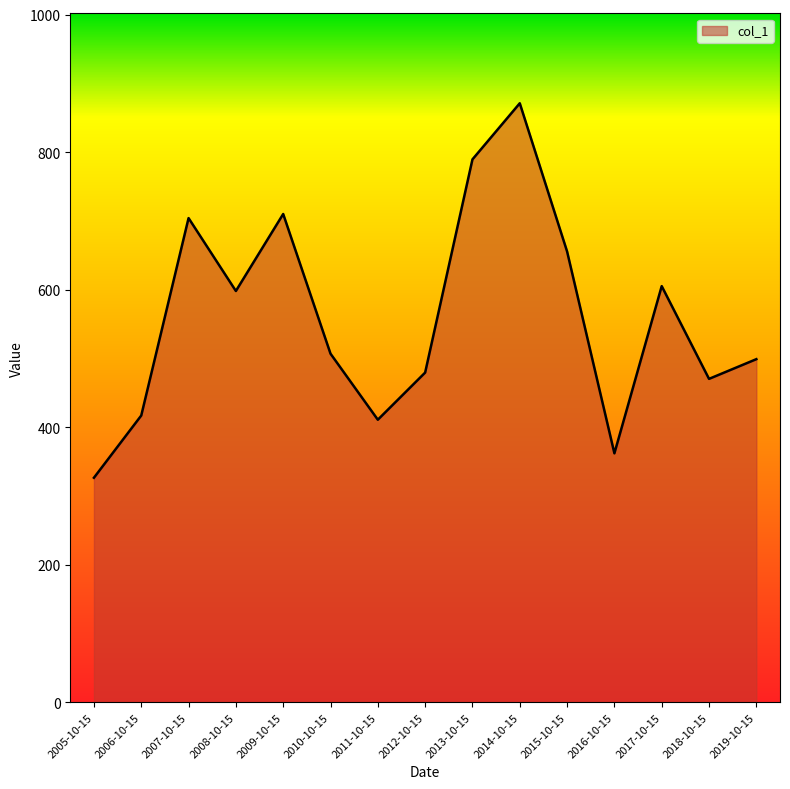

Which label corresponds to the smallest value in the chart?

2005-10-15